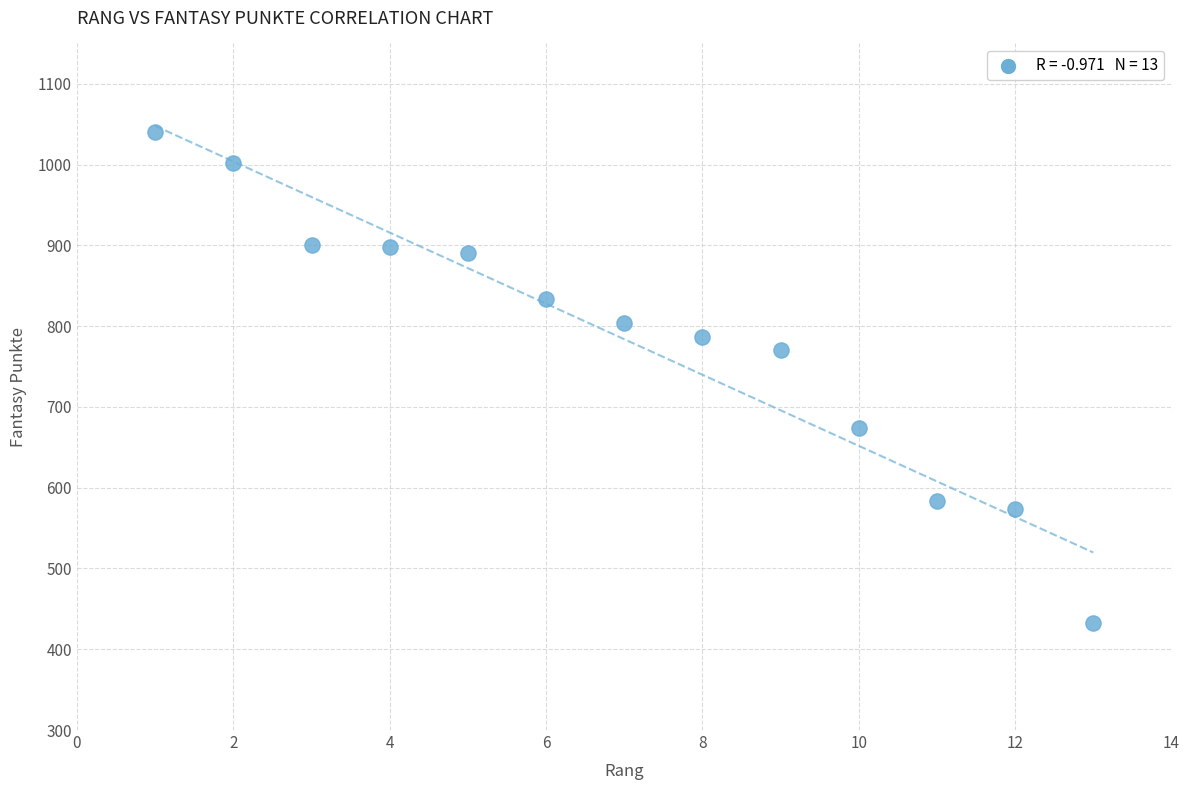

What Y value in the scatter plot is closest to 736?

771